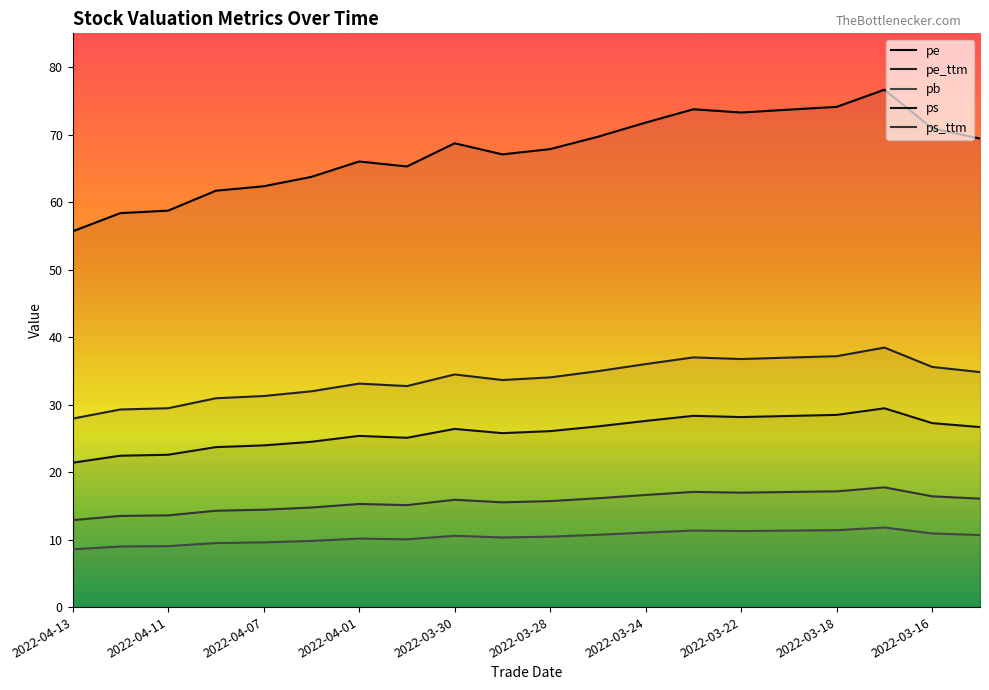

How many lines are shown in the chart?

5